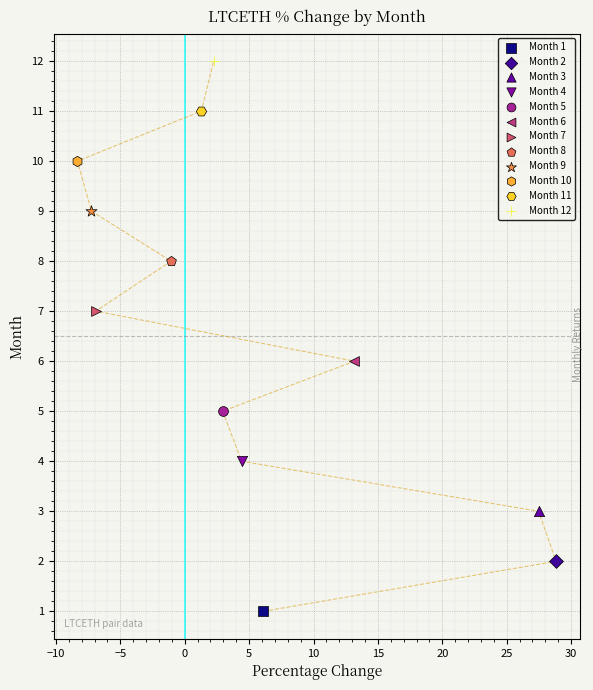

What are all the series names shown in the legend?

Month 1, Month 2, Month 3, Month 4, Month 5, Month 6, Month 7, Month 8, Month 9, Month 10, Month 11, Month 12